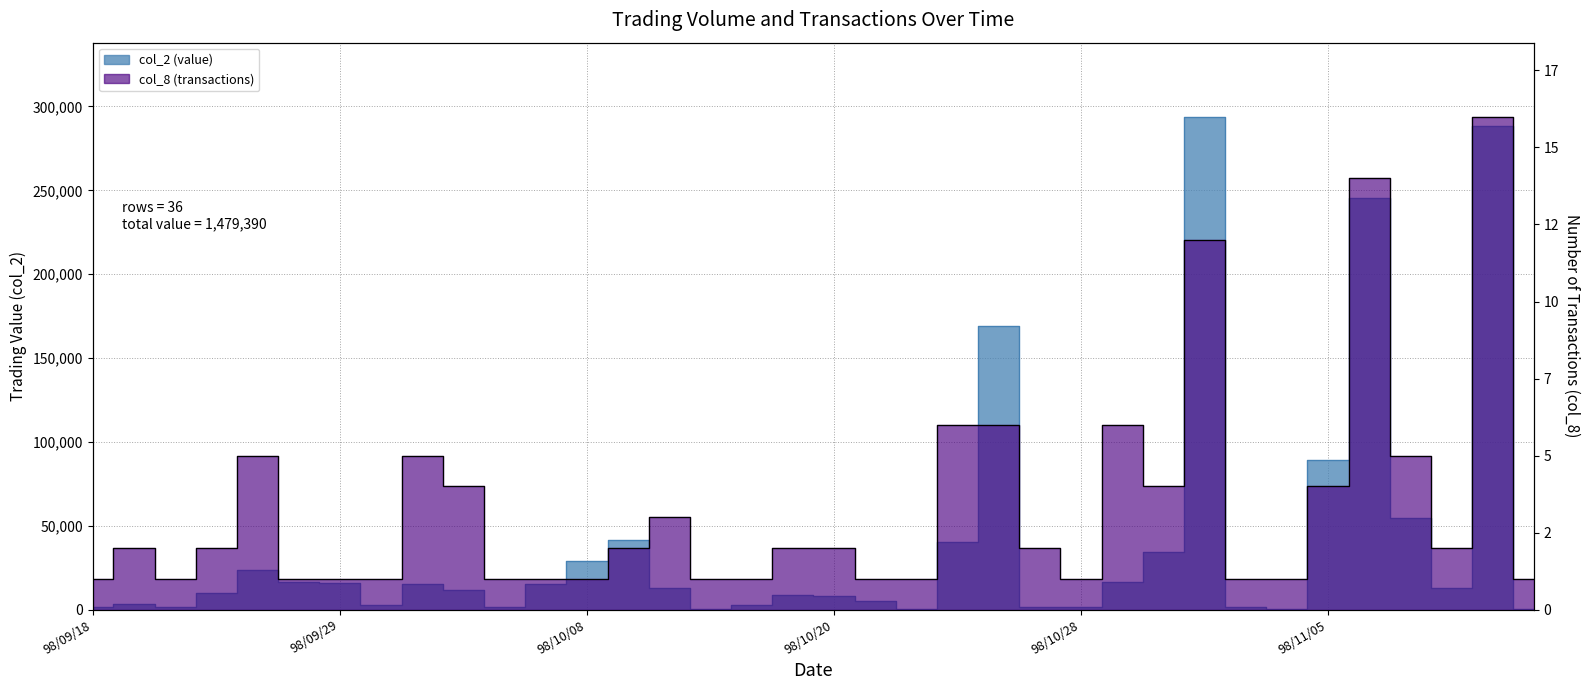

What is the average value of the col_8 (transactions) series?

3